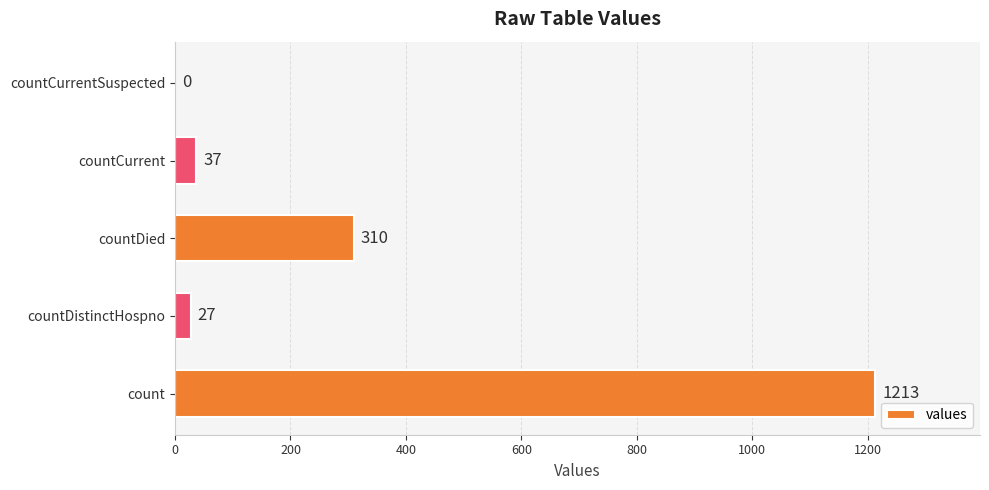

What value does the data have at countCurrent, to the nearest 50?

50